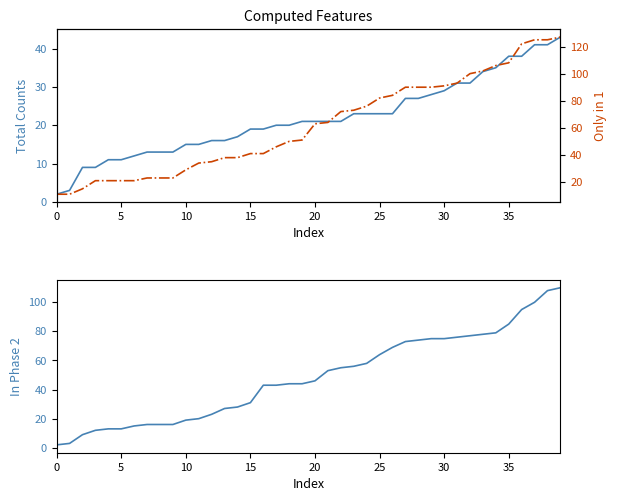

What is the greatest value displayed?

127